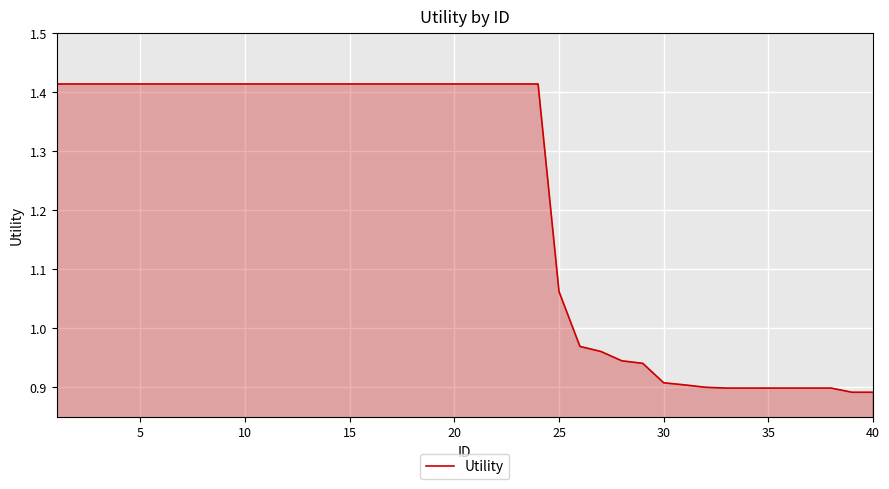

What is the sum of all values?

48.7